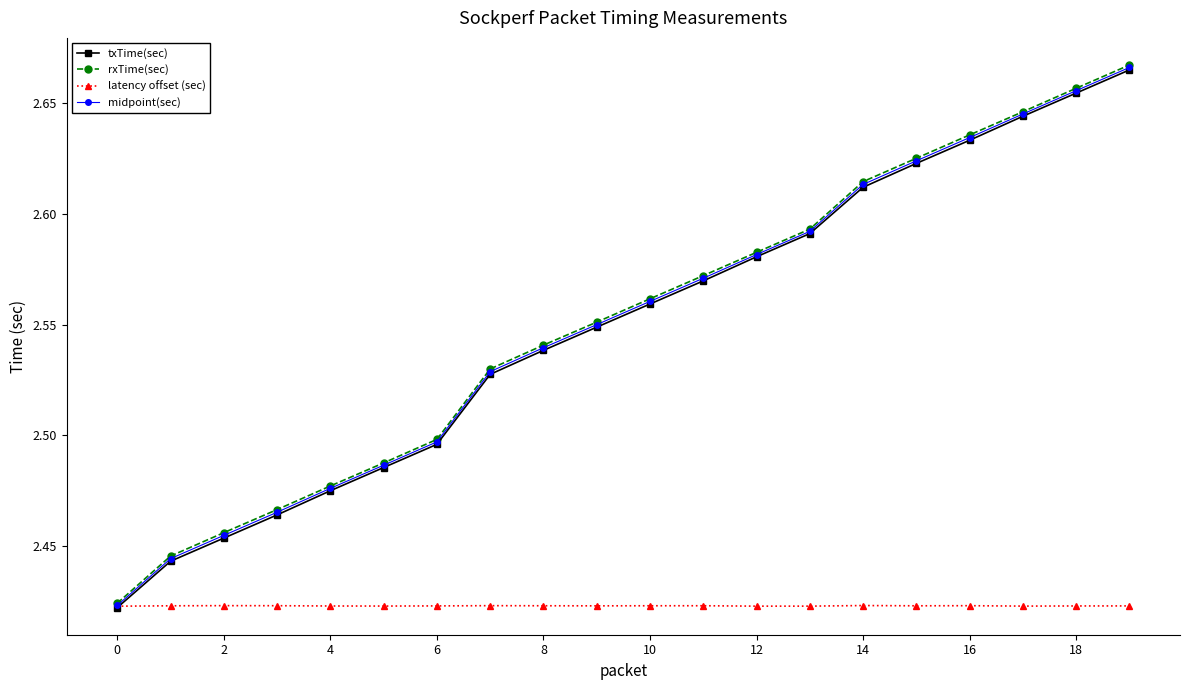

At how many categories does at least one series exceed 2?

20